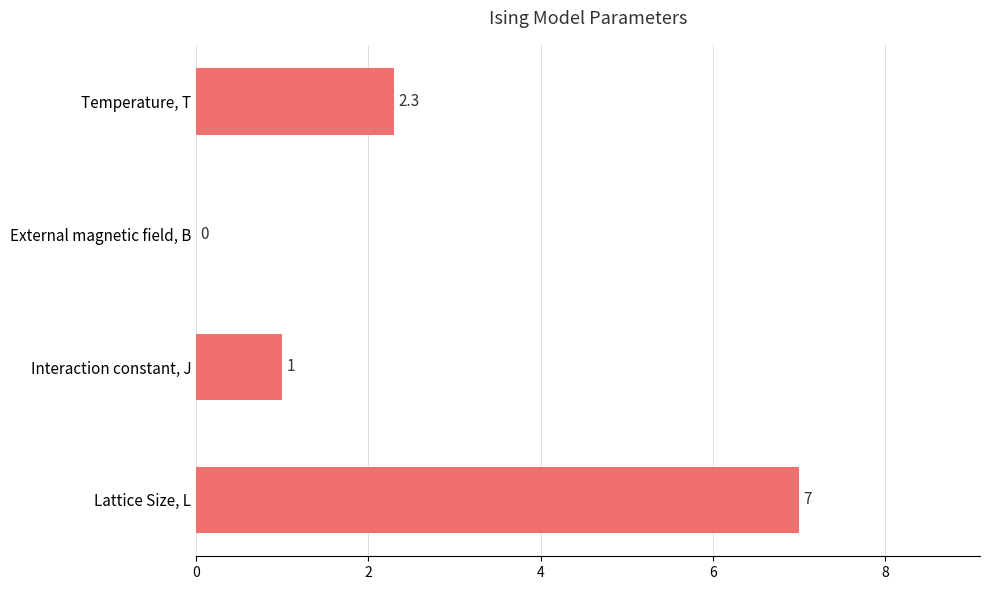

The chart shows a value of 3.8 at External magnetic field, B. True or false?

False